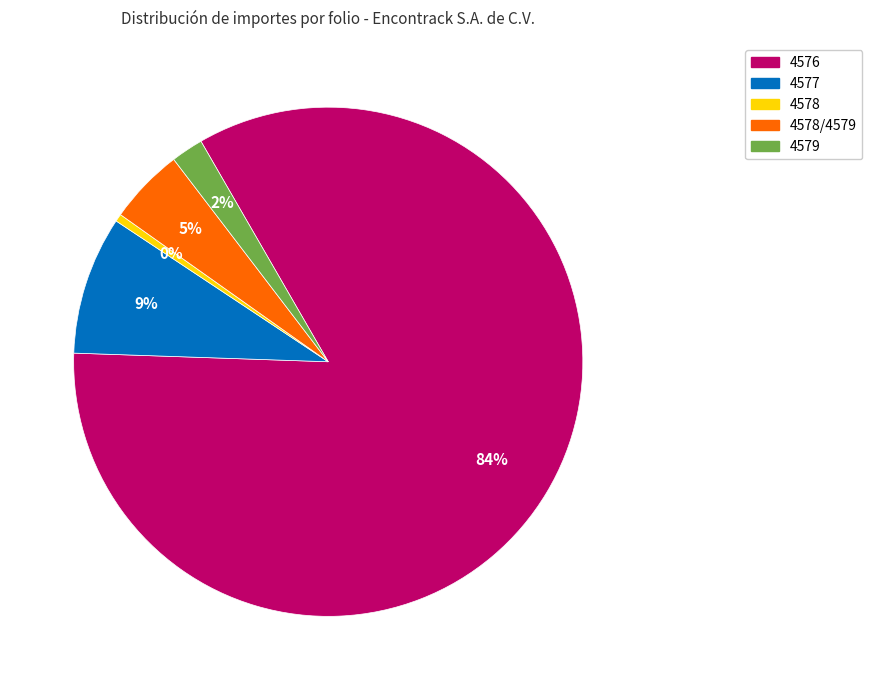

Is there a majority slice in this chart?

Yes